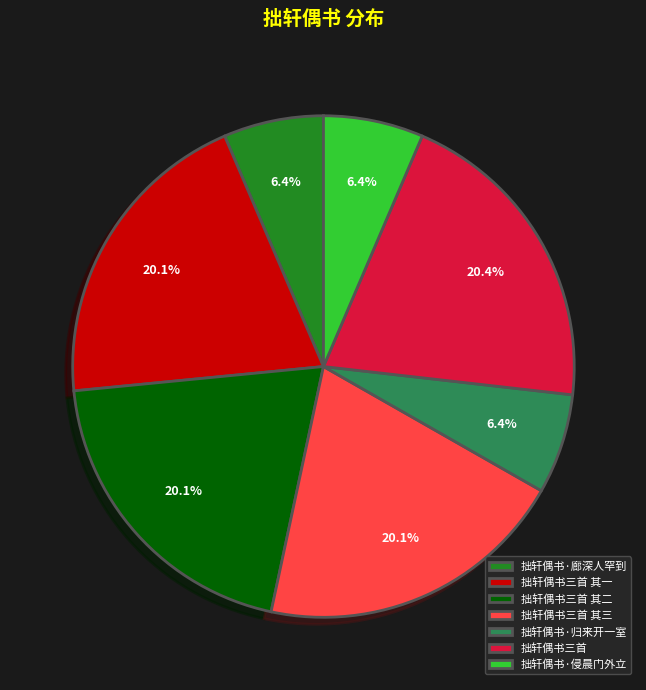

How many slices are in this pie chart?

7